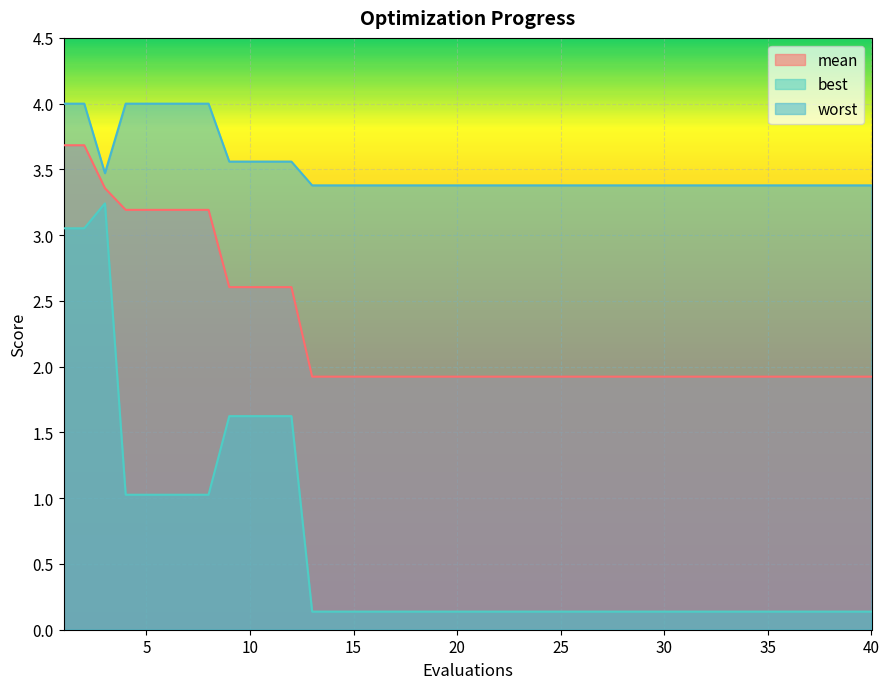

True or false: worst and best intersect in this chart.

False